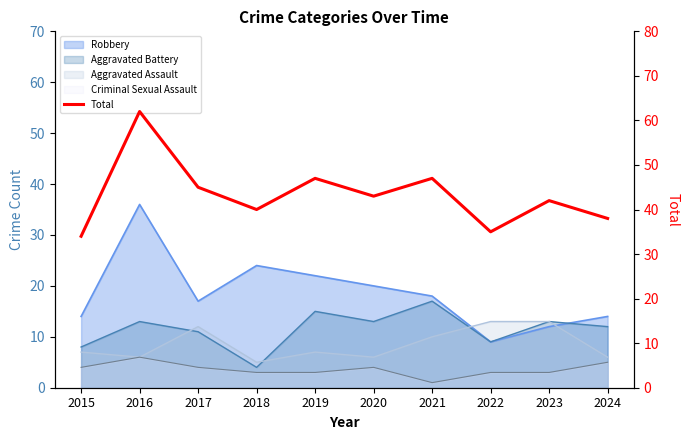

Rank the categories by value from lowest to highest.

2015, 2022, 2024, 2018, 2023, 2020, 2017, 2019, 2021, 2016